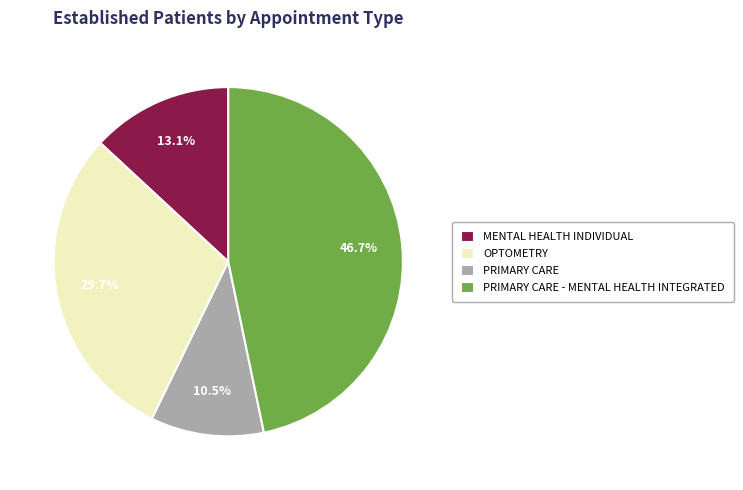

What portion of the pie excludes PRIMARY CARE?

89.5%